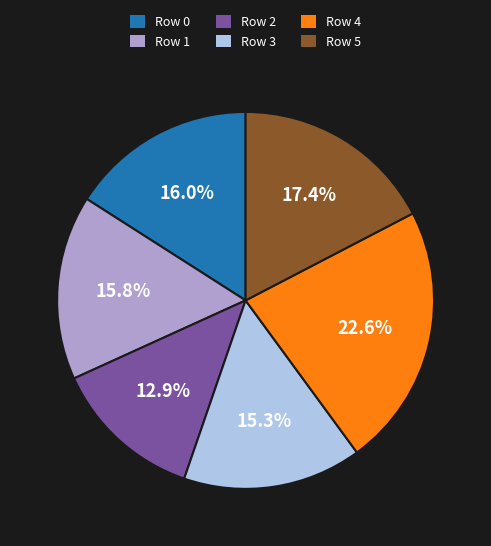

How many slices are in this pie chart?

6